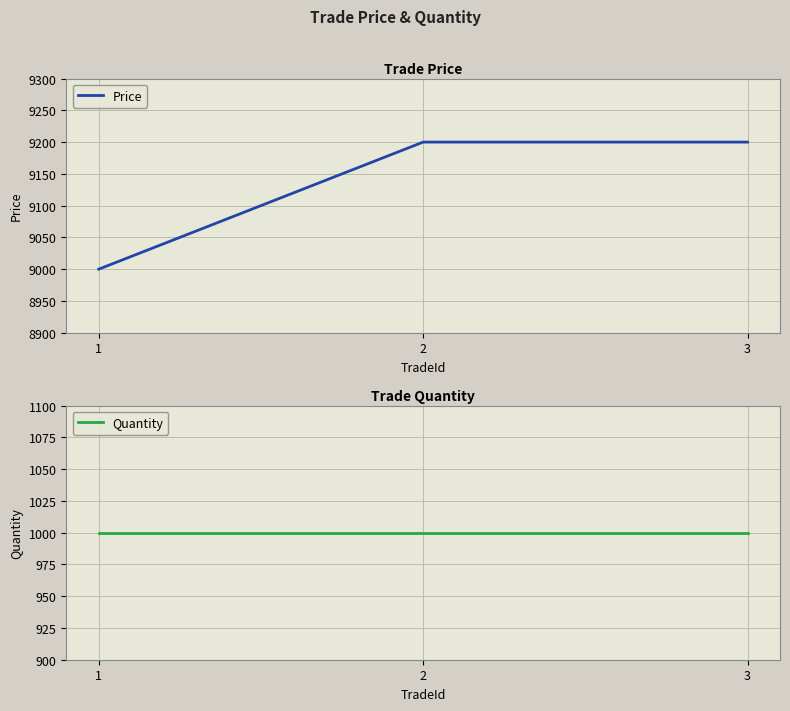

The value of Quantity at 1 is 1000. True or false?

True